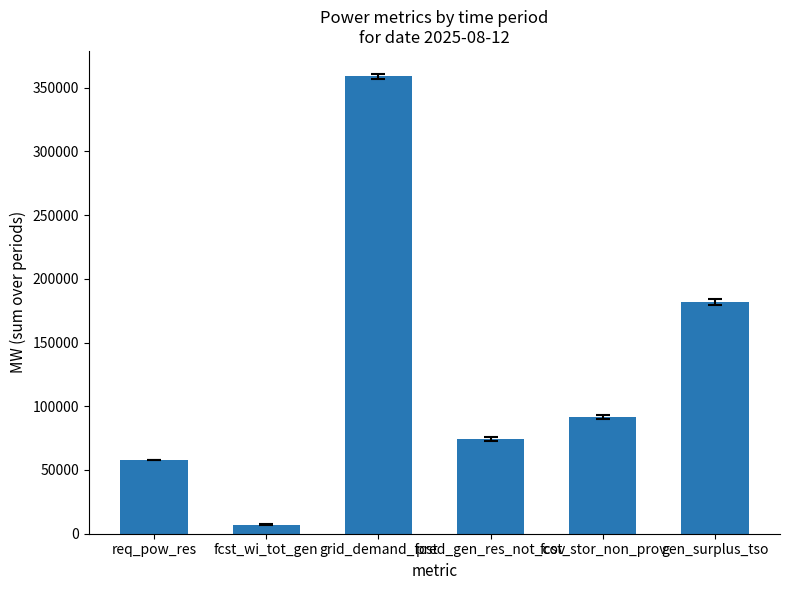

What position from the right is gen_surplus_tso?

1